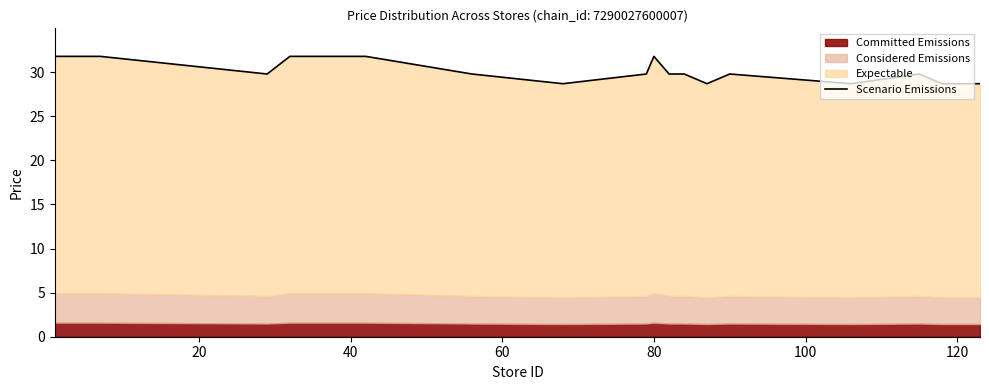

The chart shows a value of 31.8 at 80. True or false?

True